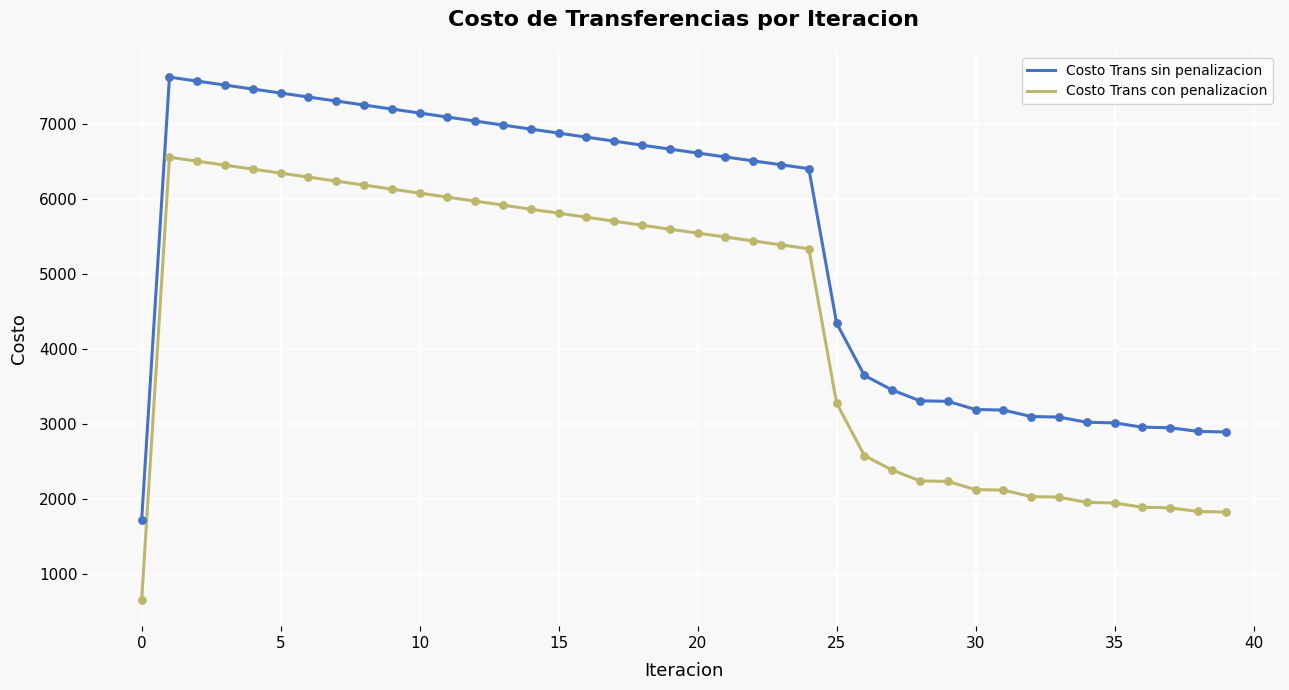

Which series has the largest total across all categories?

Costo Trans sin penalizacion